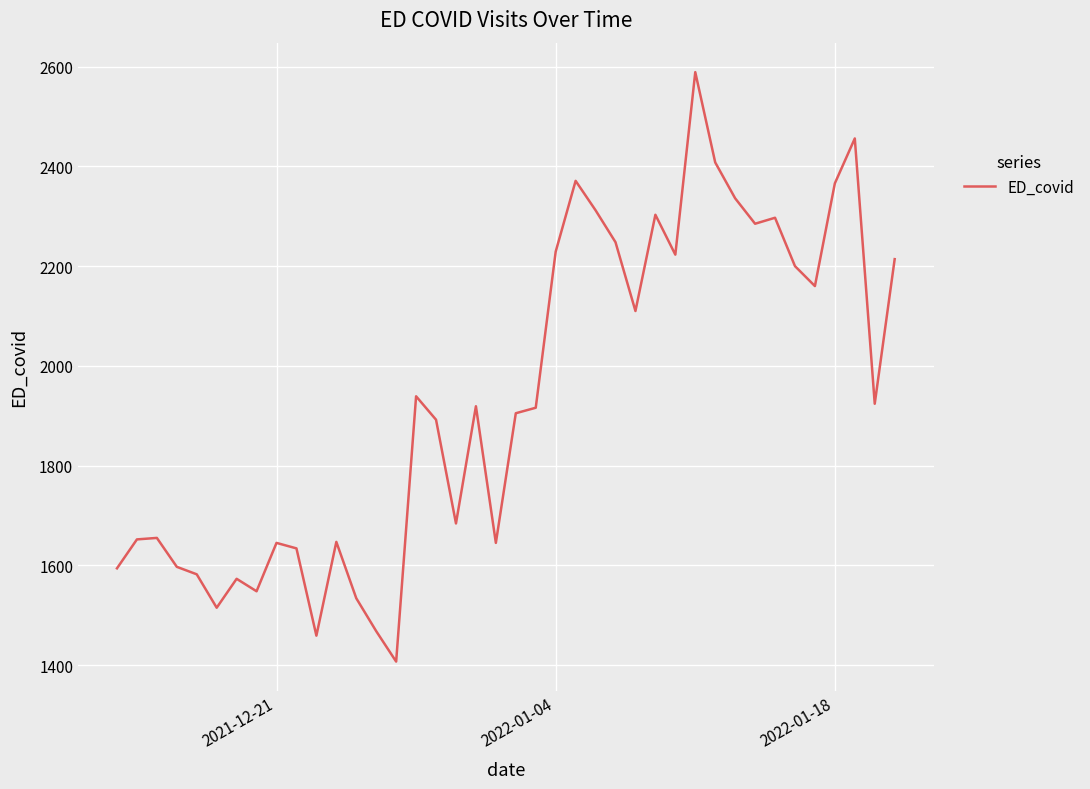

What is the difference between the maximum and minimum values?

1182